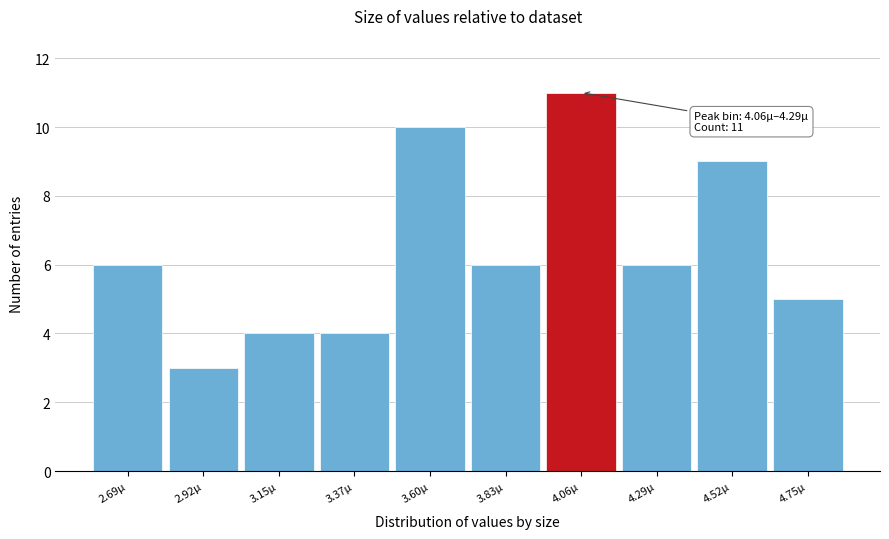

Reading right to left, transcribe all the data shown in this chart.

4.75µ=5	4.52µ=9	4.29µ=6	4.06µ=11	3.83µ=6	3.60µ=10	3.37µ=4	3.15µ=4	2.92µ=3	2.69µ=6